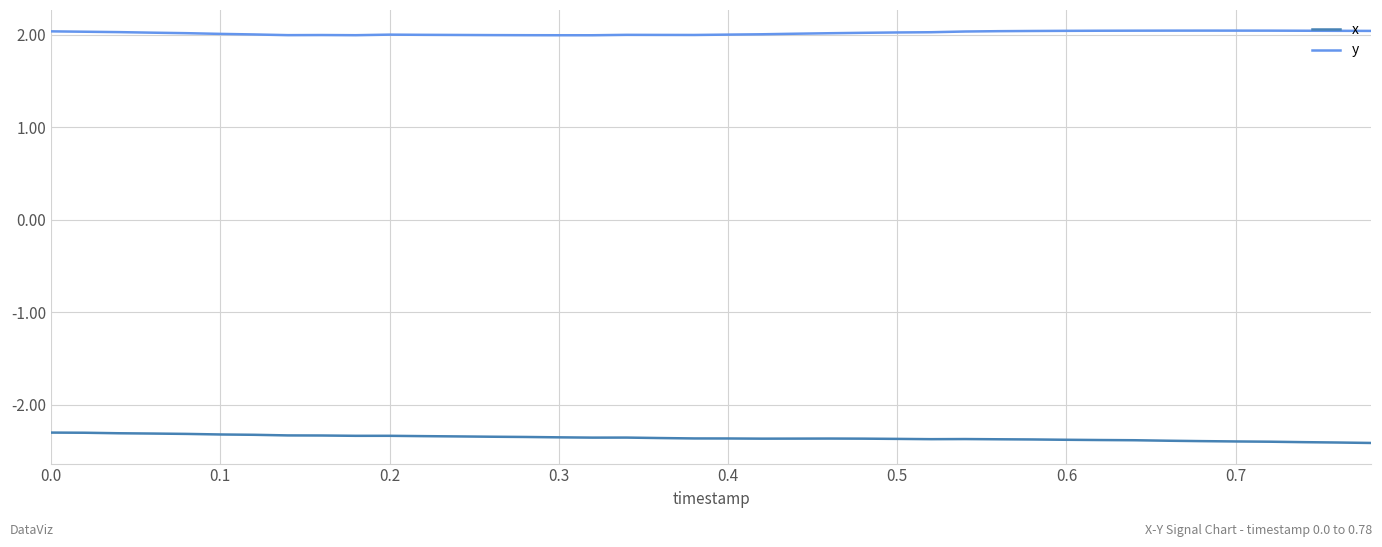

What is the average value of the y series?

2.0